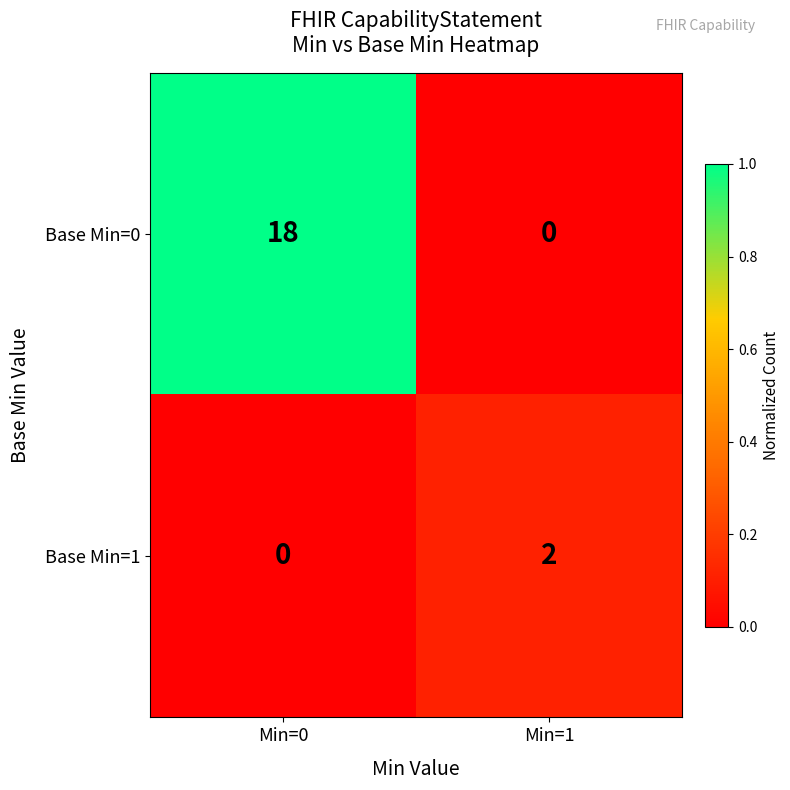

Reading right to left, transcribe all the data shown in this chart.

Base Min=0: Min=1=0	Min=0=18
Base Min=1: Min=1=2	Min=0=0